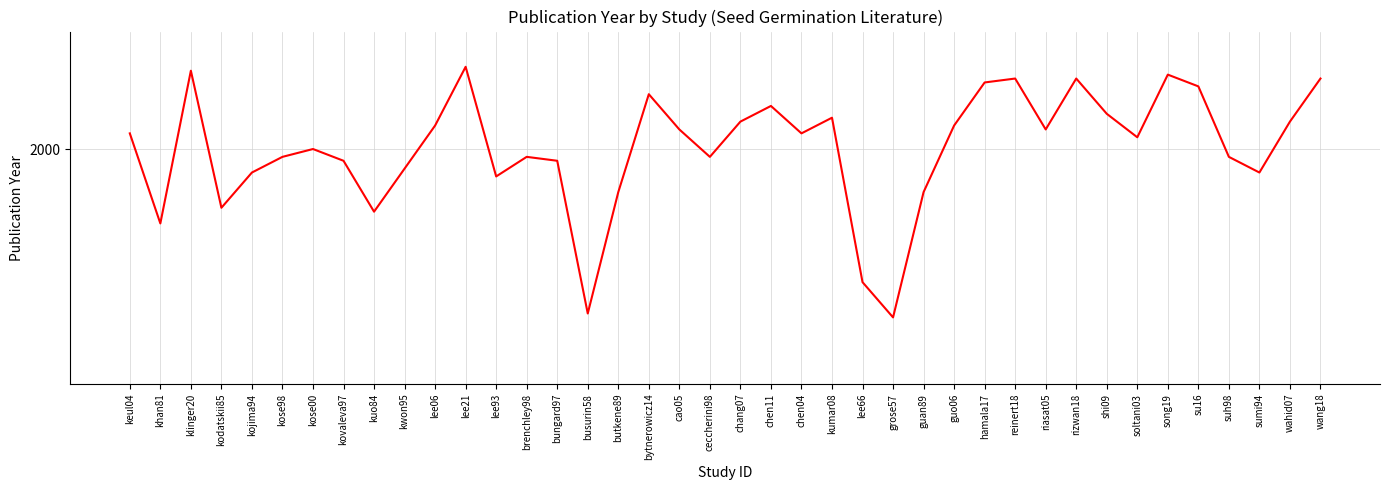

Reading left to right, what are all the values shown in this chart?

keul04=2004	khan81=1981	klinger20=2020	kodatskii85=1985	kojima94=1994	kose98=1998	kose00=2000	kovaleva97=1997	kuo84=1984	kwon95=1995	lee06=2006	lee21=2021	lee93=1993	brenchley98=1998	bungard97=1997	busurin58=1958	butkene89=1989	bytnerowicz14=2014	cao05=2005	ceccherini98=1998	chang07=2007	chen11=2011	chen04=2004	kumar08=2008	lee66=1966	grose57=1957	guan89=1989	guo06=2006	hamala17=2017	reinert18=2018	riasat05=2005	rizwan18=2018	shi09=2009	soltani03=2003	song19=2019	su16=2016	suh98=1998	sumi94=1994	wahid07=2007	wang18=2018